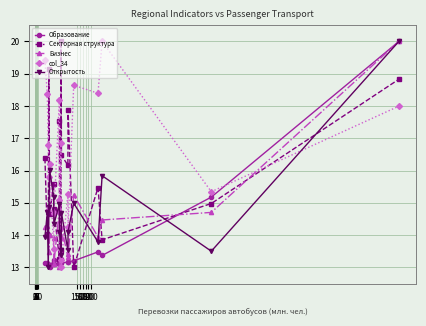

At which label is col_34 closest to 16?

3